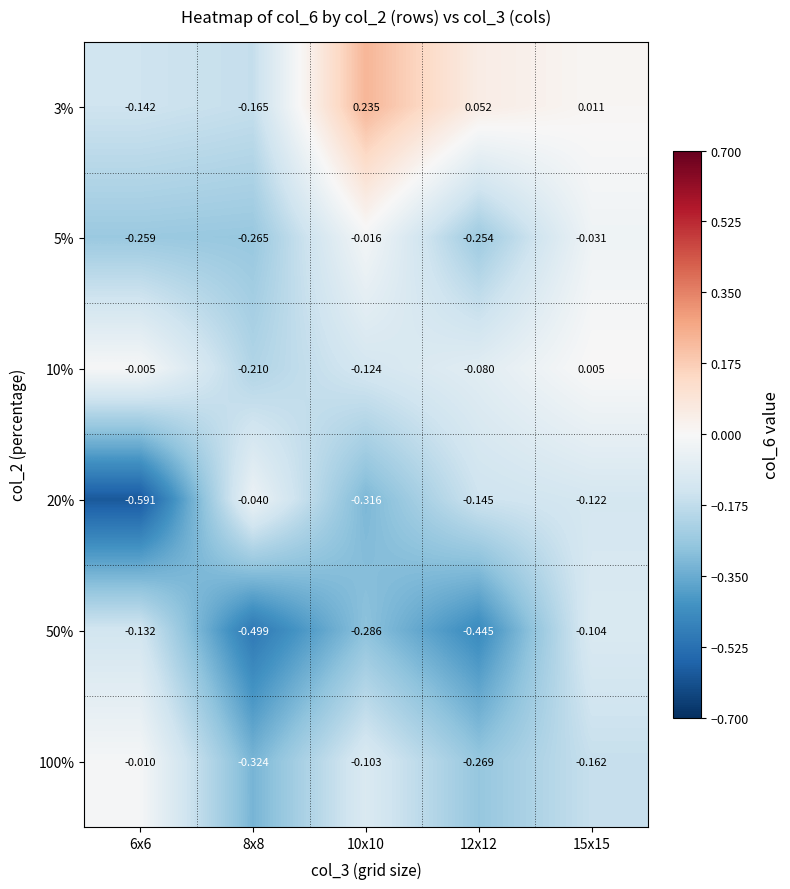

Is the value of 100% at 6x6 greater than the value of 3% at 10x10?

No